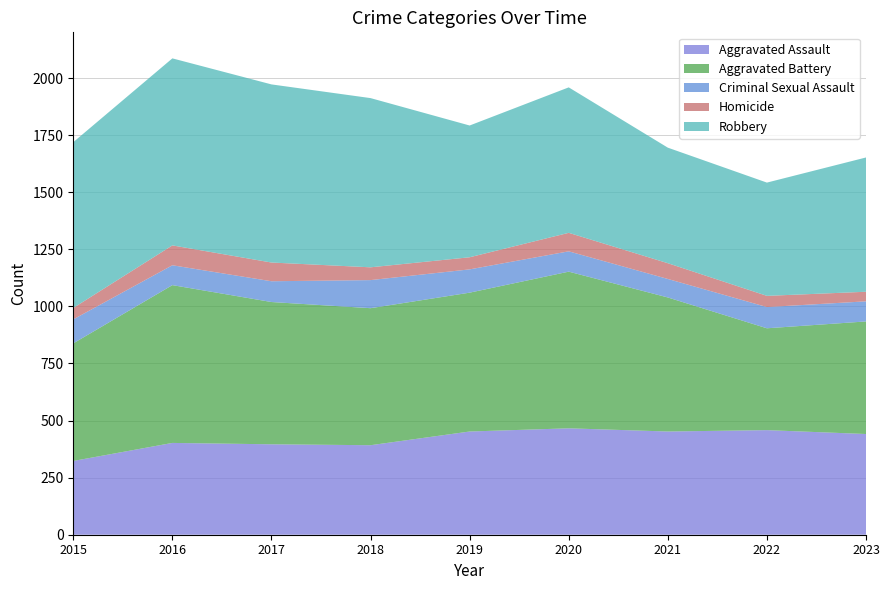

Reading right to left, list all the values displayed in this chart.

Aggravated Assault: 441	458	452	466	452	392	396	402	323
Aggravated Battery: 493	446	587	686	608	600	623	691	515
Criminal Sexual Assault: 88	93	81	89	102	123	91	87	105
Homicide: 42	49	69	81	53	56	82	87	50
Robbery: 588	496	506	637	577	741	780	819	726